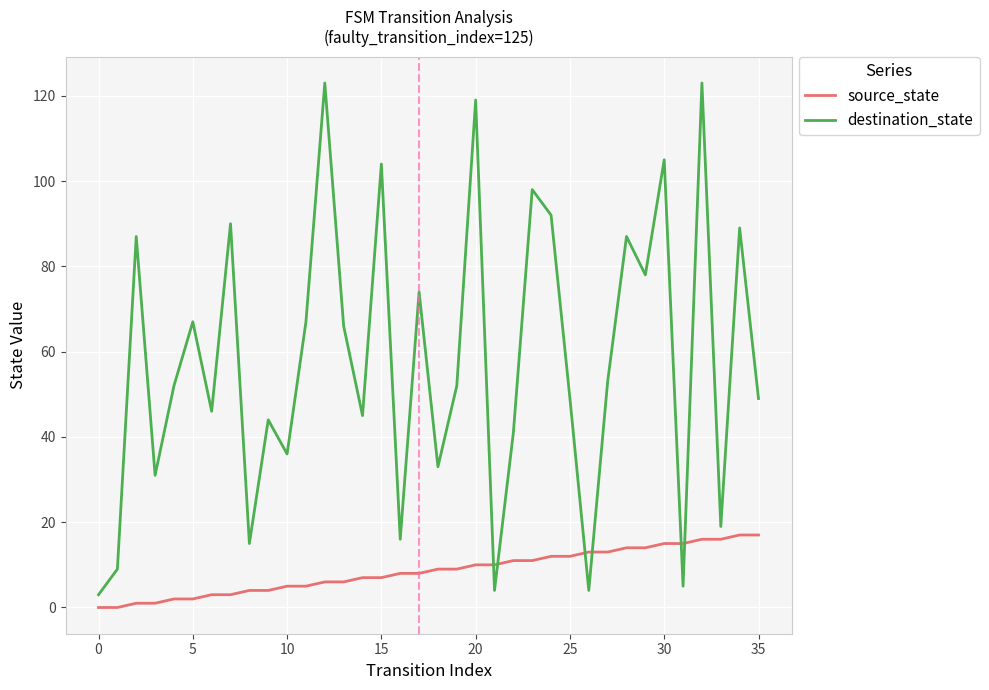

What is the highest value of the source_state series?

17